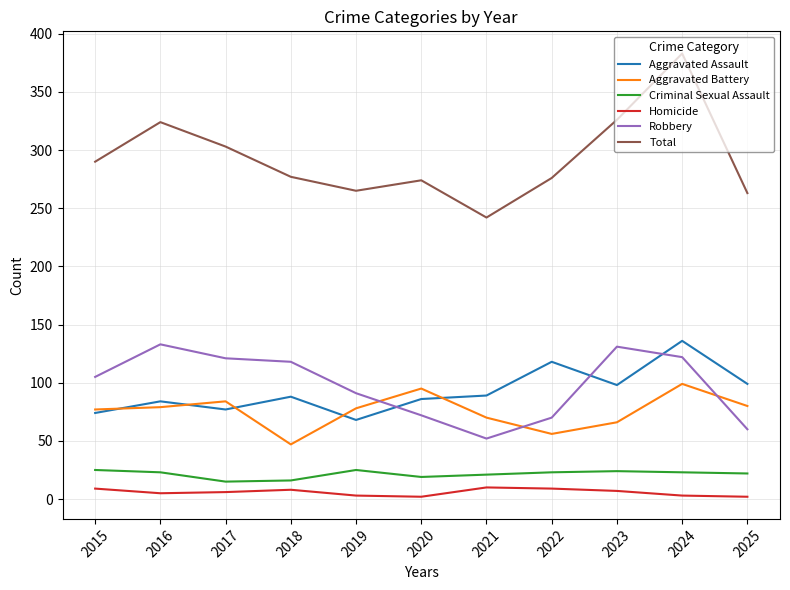

At 2023, list the series in order from largest to smallest.

Total, Robbery, Aggravated Assault, Aggravated Battery, Criminal Sexual Assault, Homicide